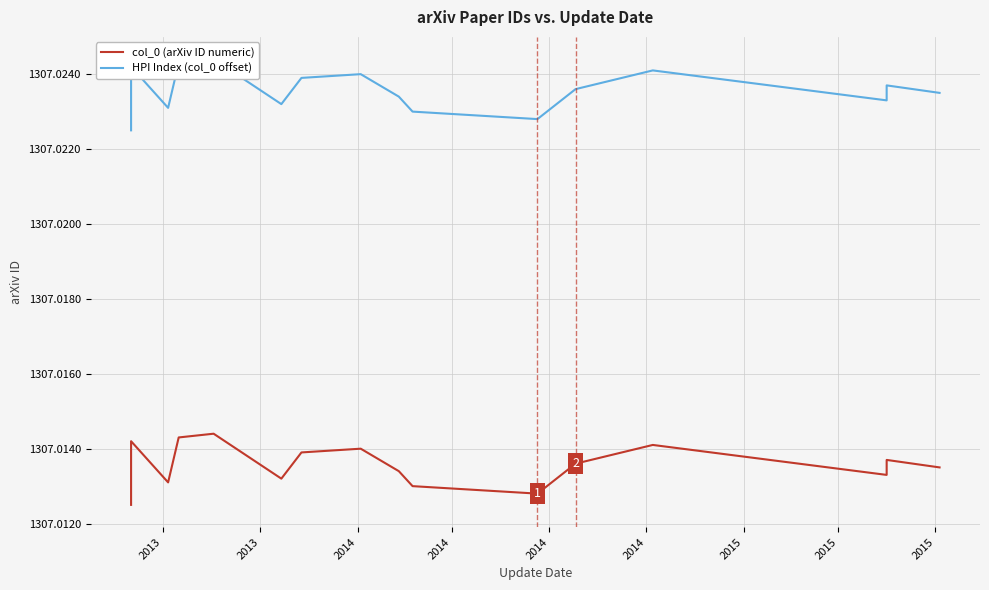

What is the average value of the col_0 (arXiv ID numeric) series?

1307.0